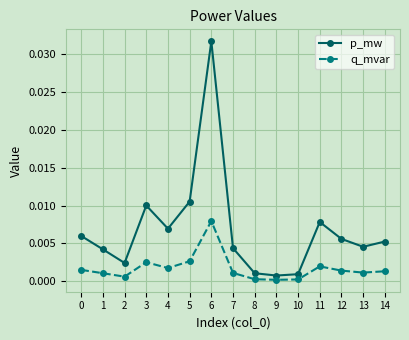

Where is the first local maximum for p_mw?

3